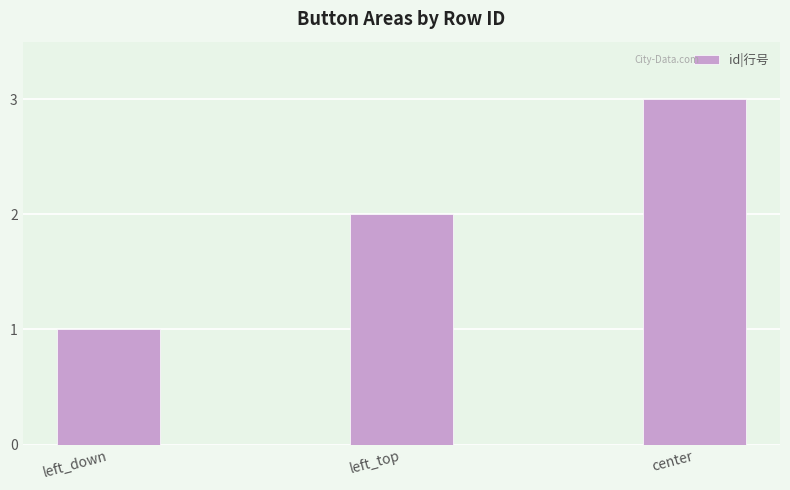

What is the value of the 3rd bar from the left?

3